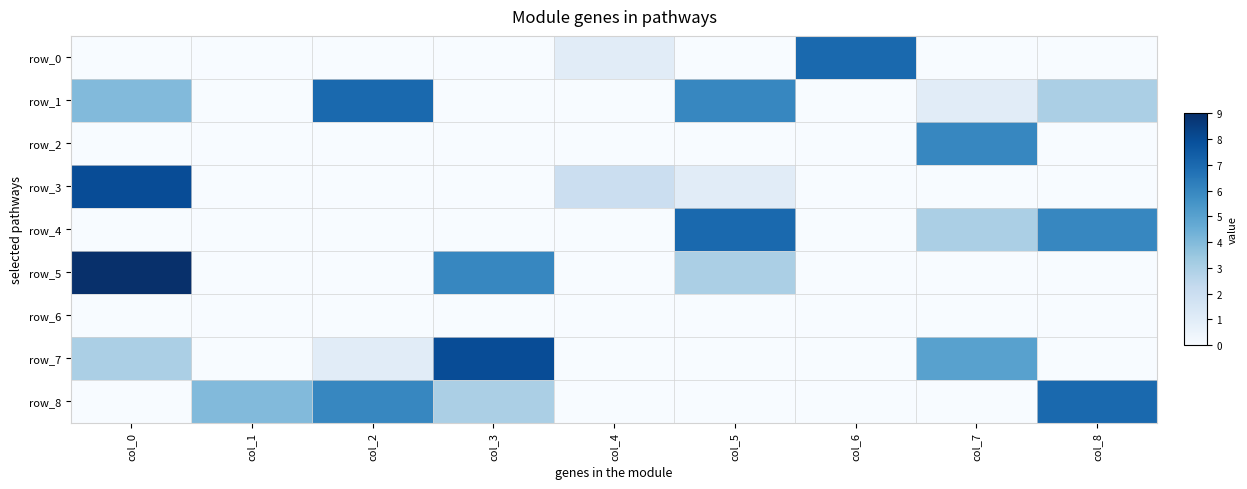

How many row_3 values are between 0 and 1?

7